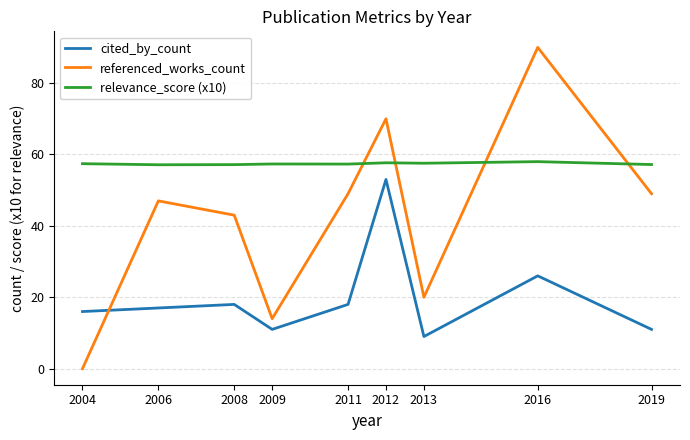

Does the chart display data point markers on the line(s)?

No